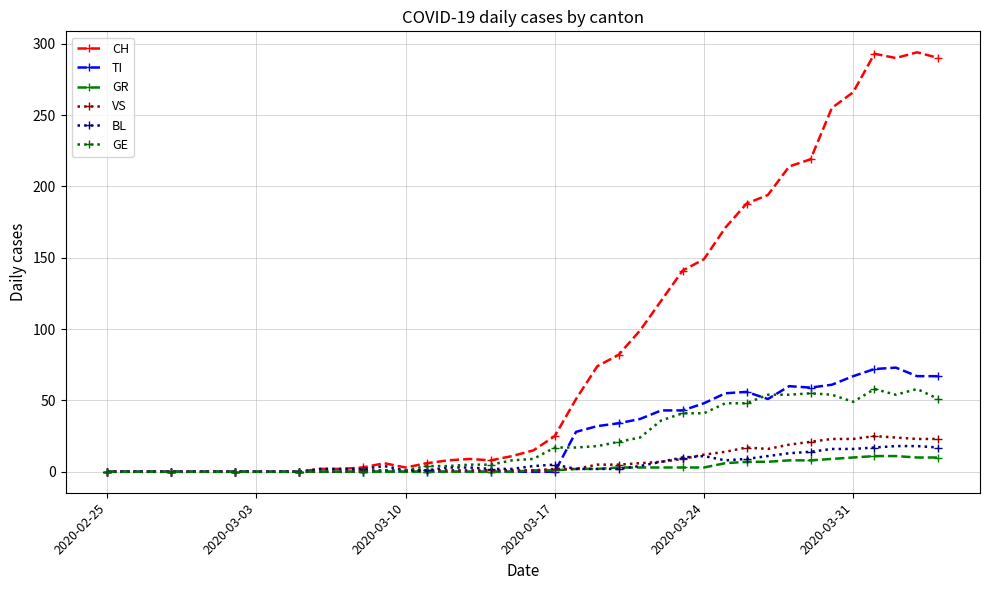

Count the number of categories in the chart.

40